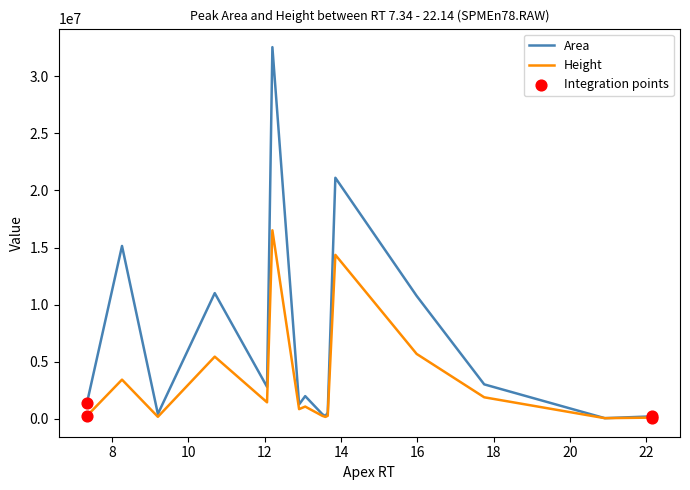

Which series has the largest total across all categories?

Area